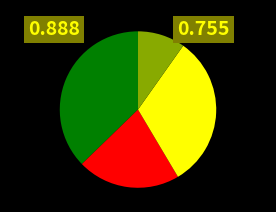

Does any single category account for the majority?

No